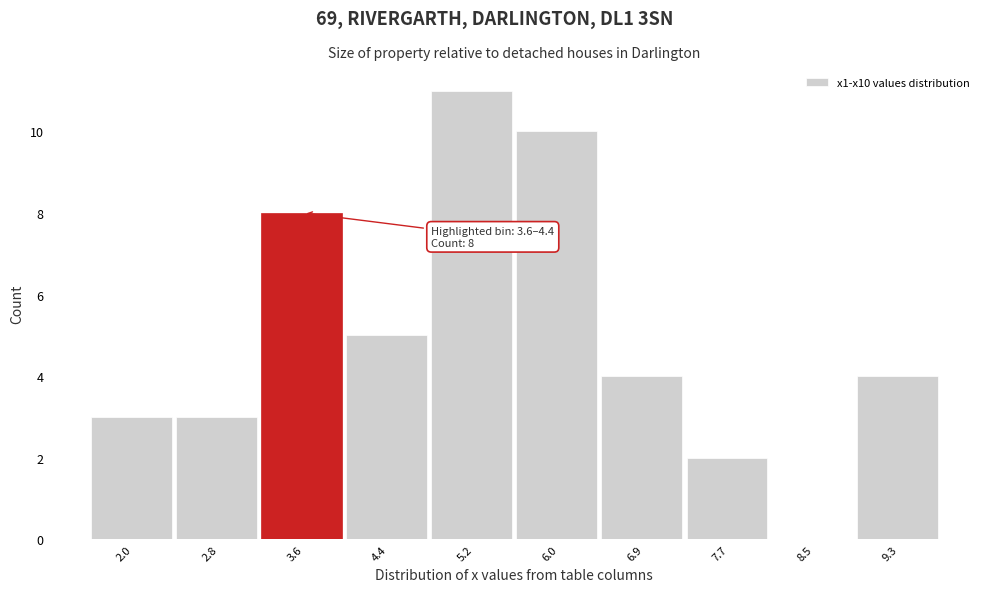

Reading left to right, extract all data points from this chart.

2.0=3	2.8=3	3.6=8	4.4=5	5.2=11	6.0=10	6.9=4	7.7=2	8.5=0	9.3=4